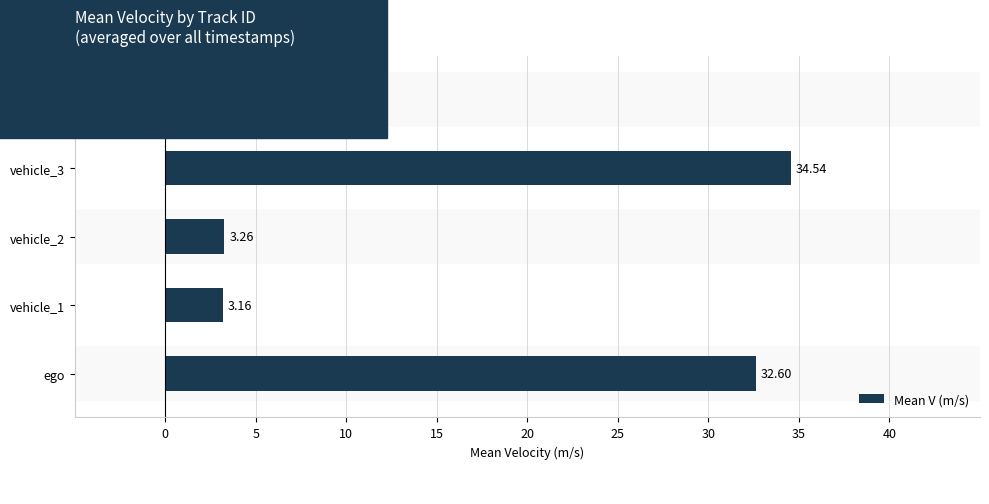

What is the change in value from ego to vehicle_1?

-29.4